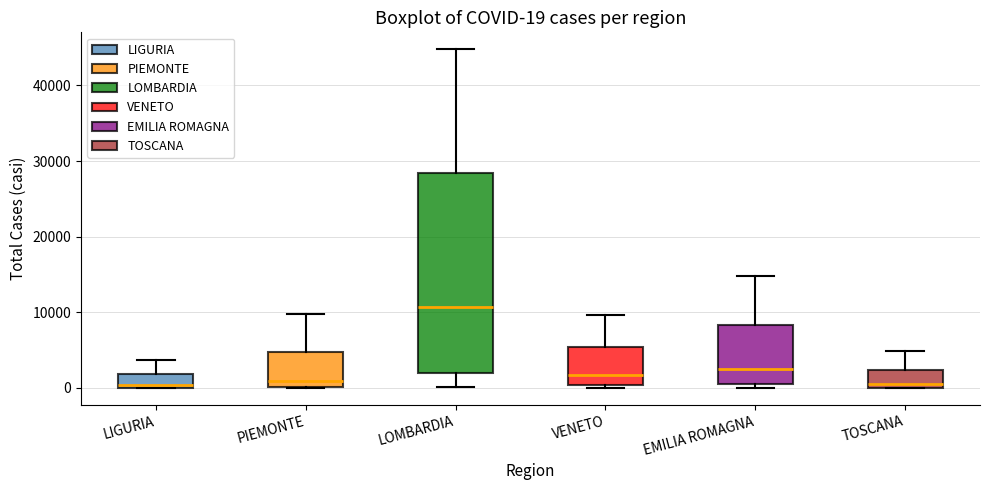

Comparing the boxes themselves (not the whiskers), which one is the tallest?

LOMBARDIA